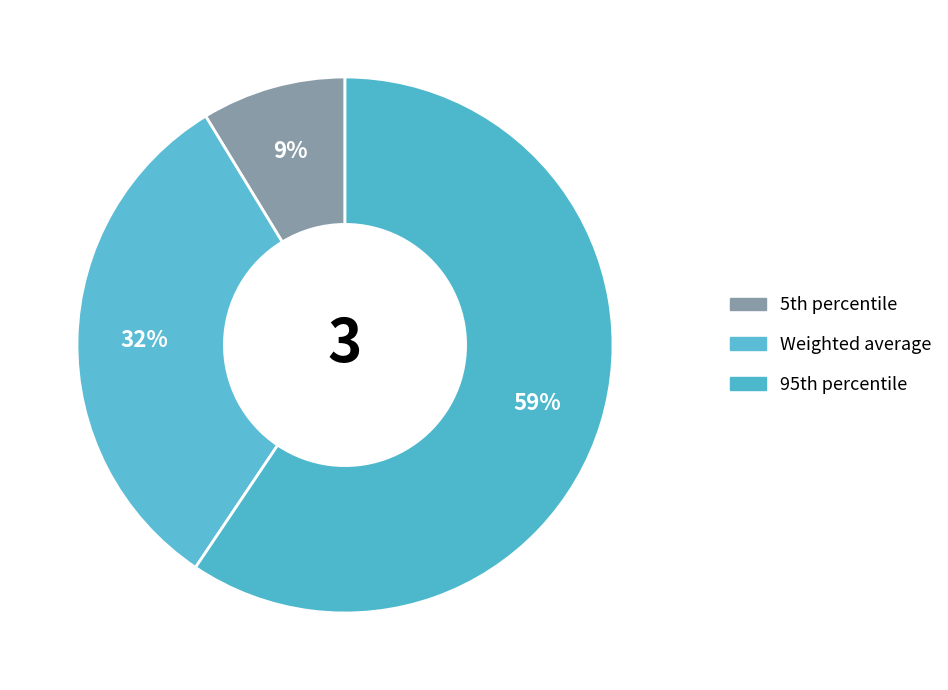

How many segments does this pie chart have?

3